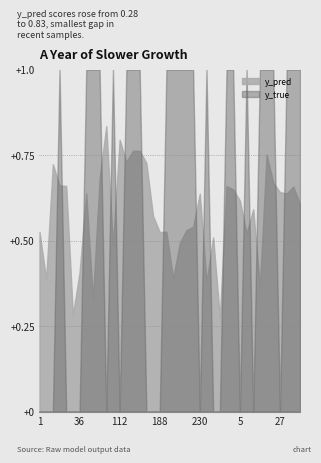

True or false: y_true has a value of 0.0 at 35.

True